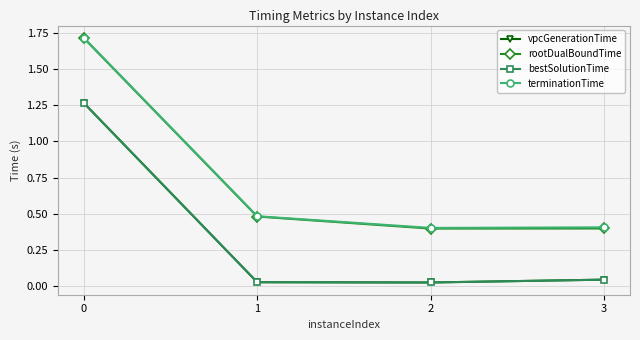

List the series in order of their peak value, highest first.

terminationTime, rootDualBoundTime, vpcGenerationTime, bestSolutionTime